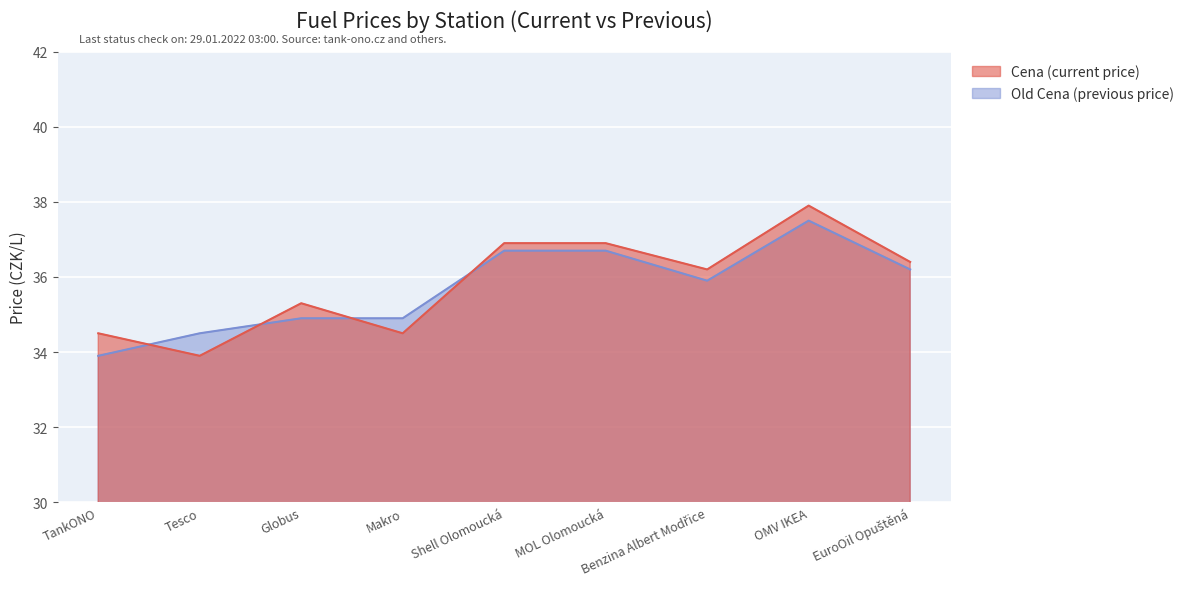

Reading left to right, what are all the values shown in this chart?

Cena: 34.5	33.9	35.3	34.5	36.9	36.9	36.2	37.9	36.4
Old Cena: 33.9	34.5	34.9	34.9	36.7	36.7	35.9	37.5	36.2